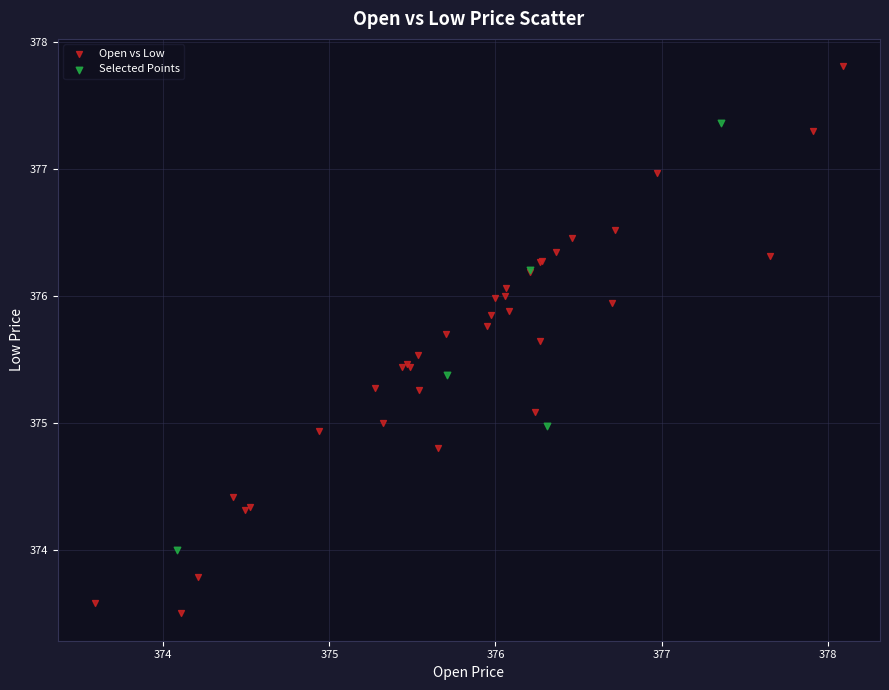

Which series has the largest Y range (max minus min)?

Open vs Low